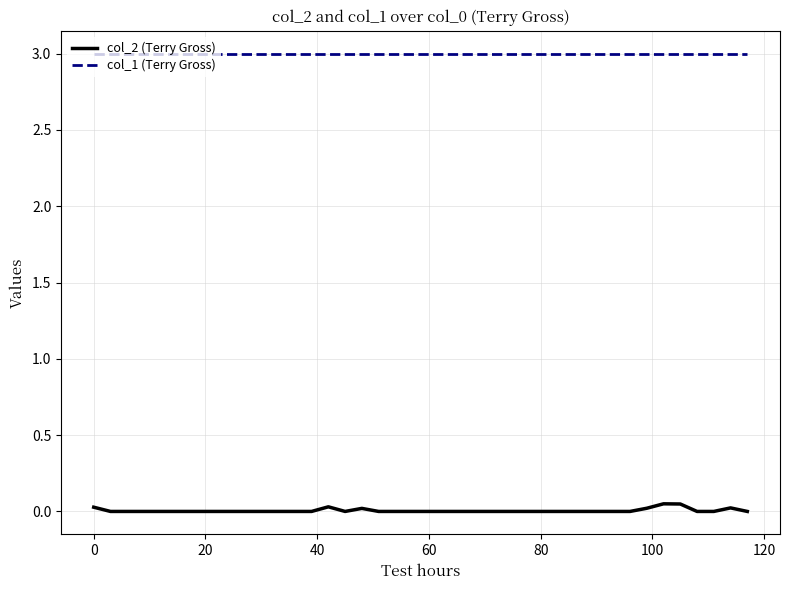

True or false: col_1 (Terry Gross) and col_2 (Terry Gross) cross at least once.

False